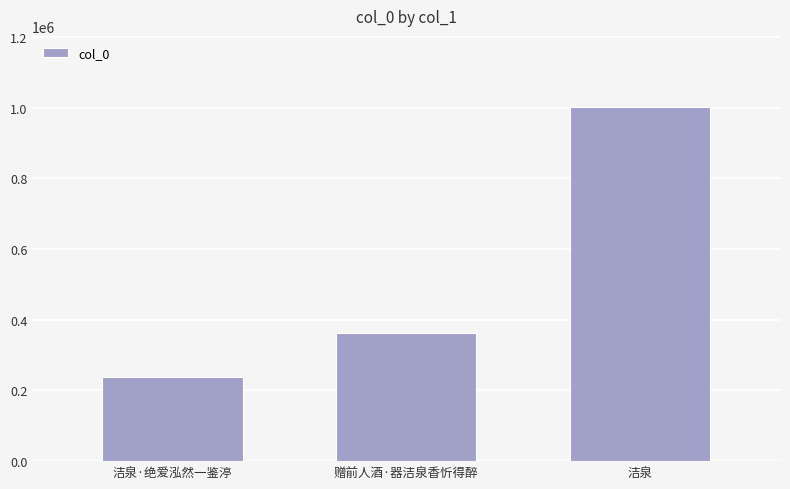

What is the average value?

534256